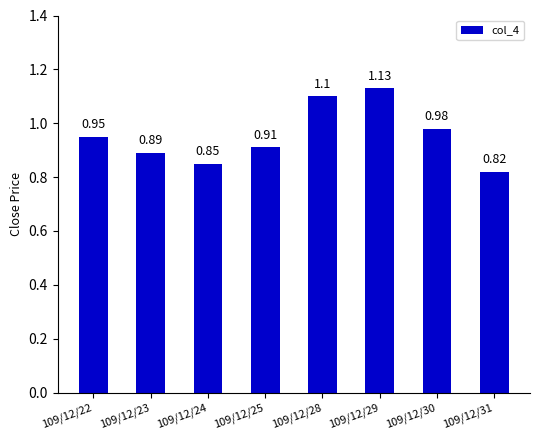

What is the difference between the maximum and minimum values?

0.3